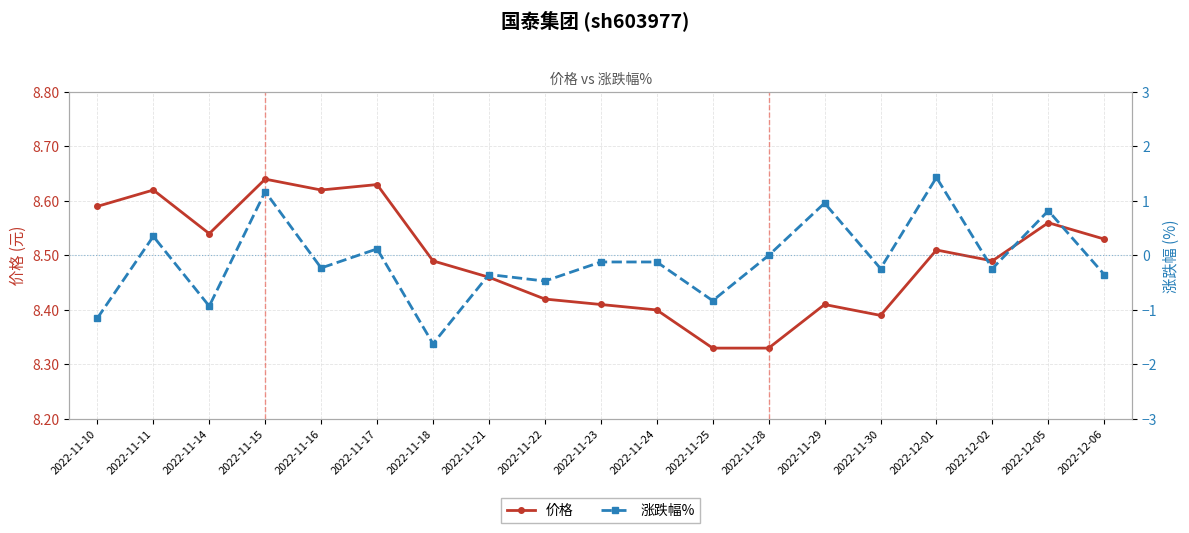

How many interior local valleys does the 价格 series have?

4